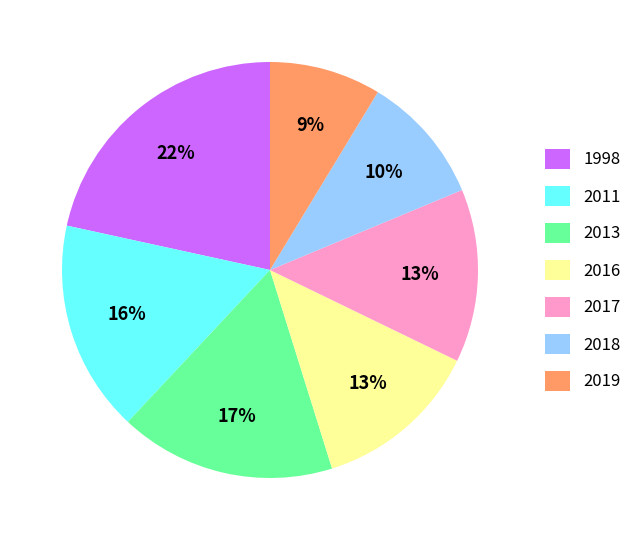

What is the smallest slice in the pie chart?

2019